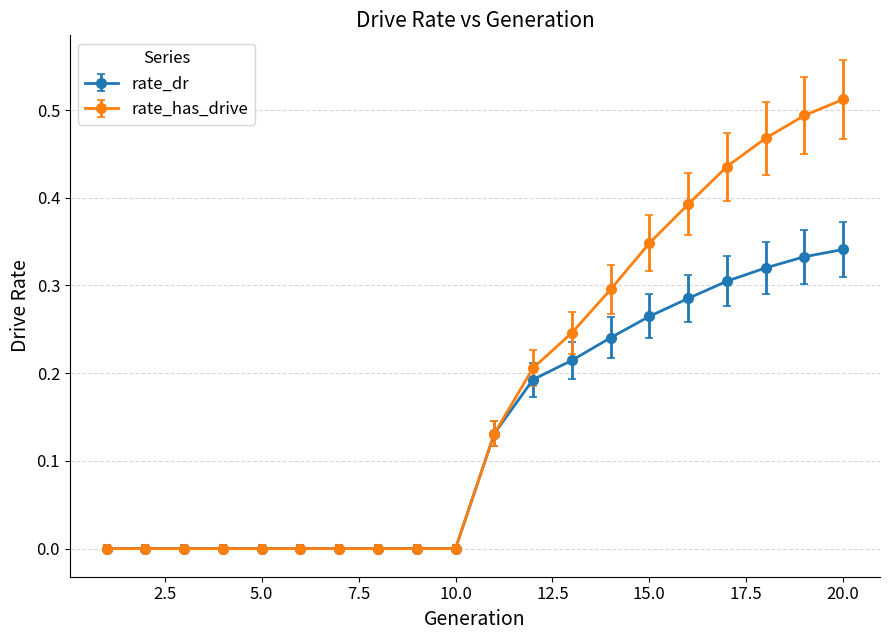

List the series in order of their peak value, lowest first.

rate_dr, rate_has_drive